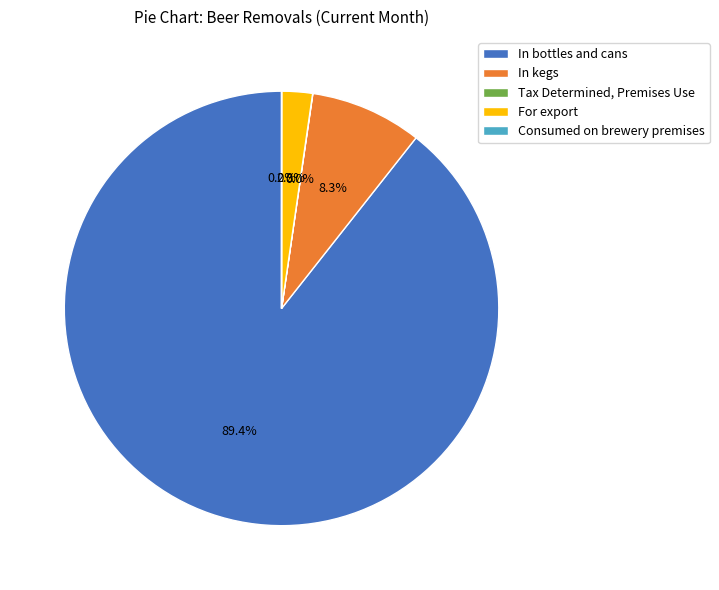

To the nearest percent, what percentage of the pie is In kegs?

8%